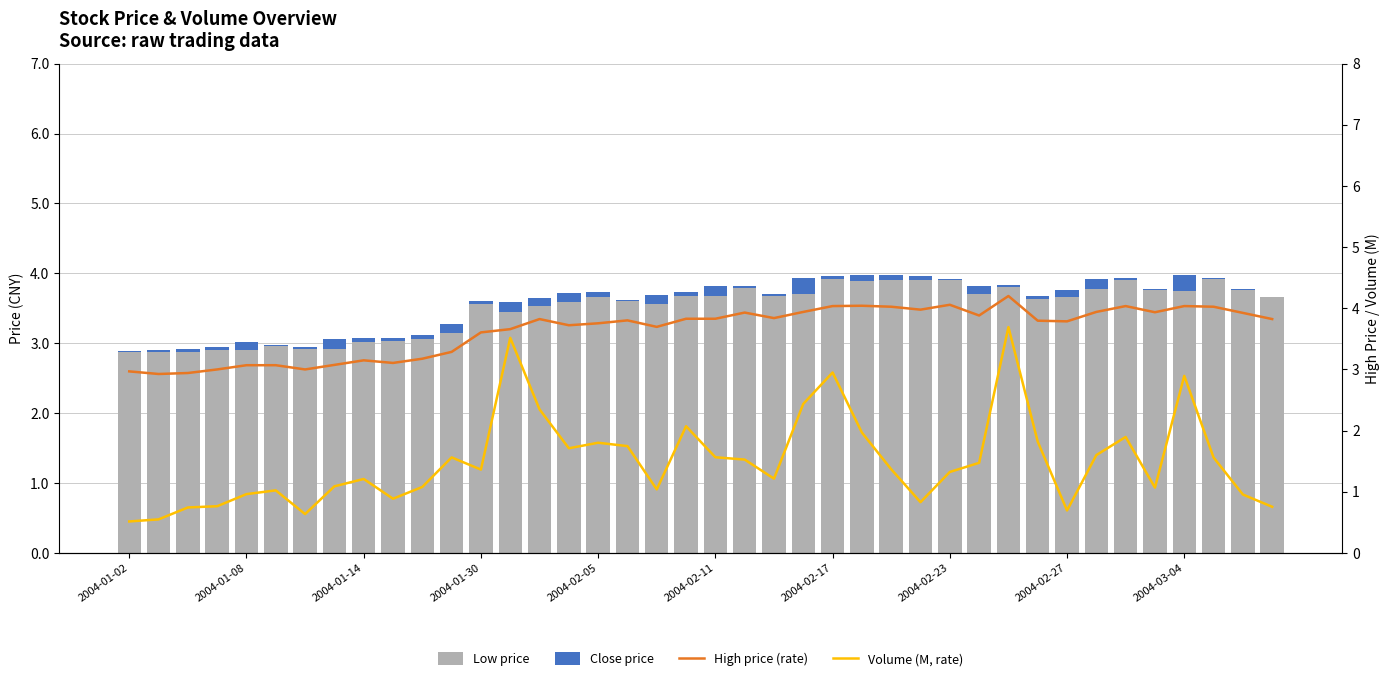

What is the difference between the second highest and second lowest values in the Close price series?

0.2